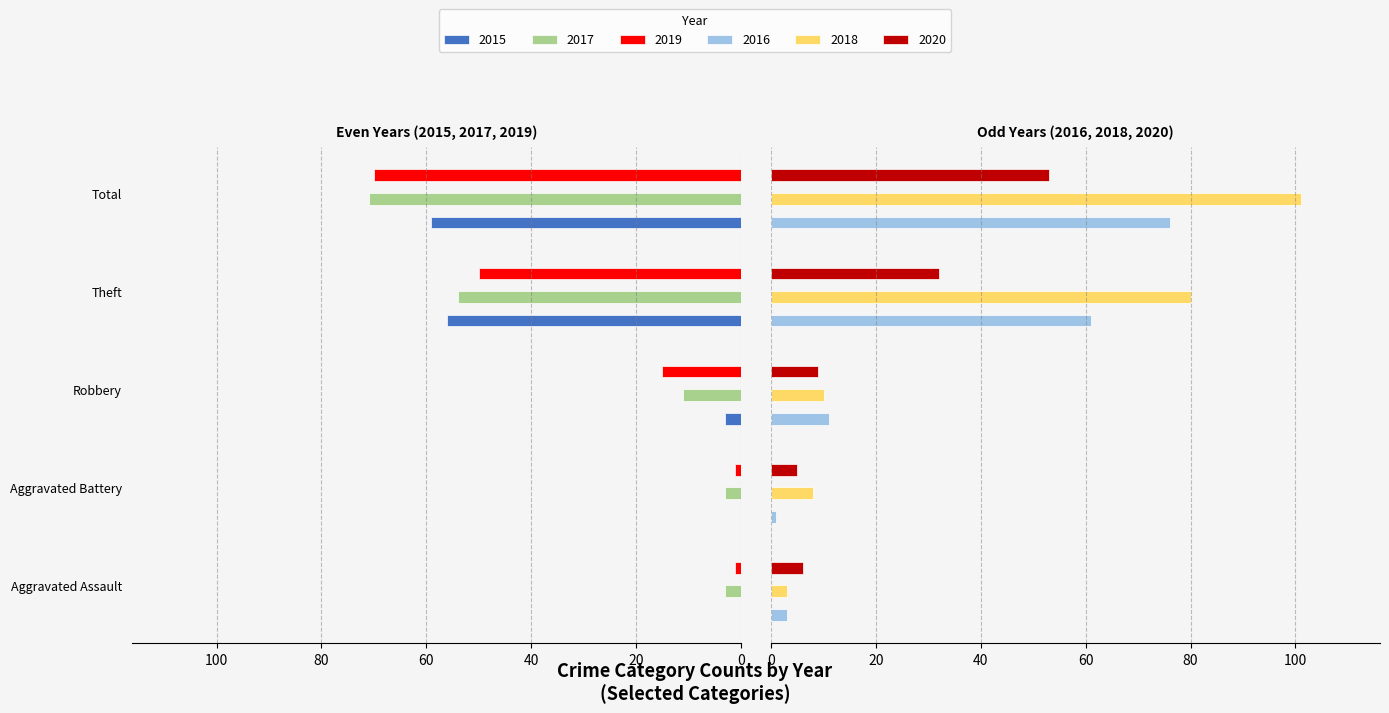

Which series has the largest total across all categories?

2018